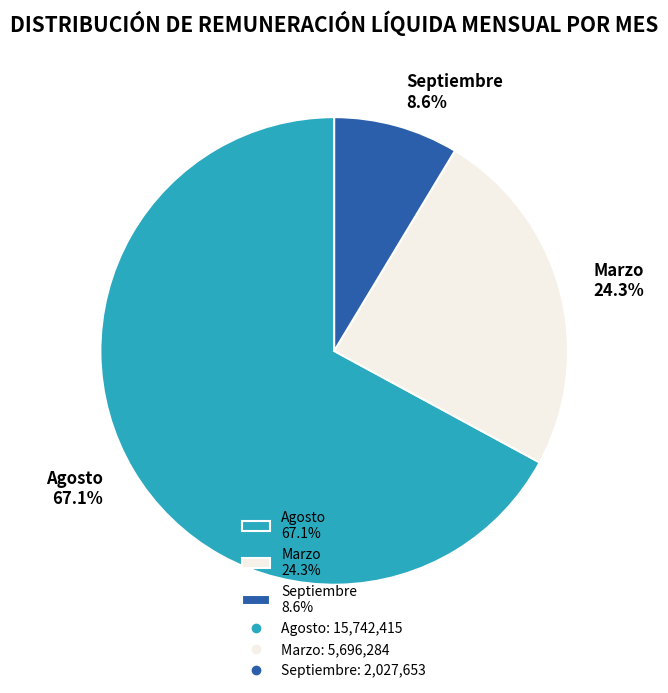

How many segments does this pie chart have?

3